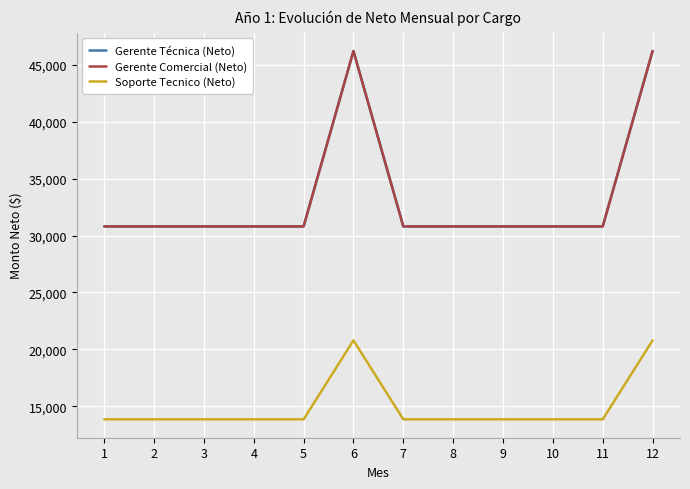

Reading left to right, list all the values displayed in this chart.

Gerente Técnica (Neto): 30800	30800	30800	30800	30800	46200	30800	30800	30800	30800	30800	46200
Gerente Comercial (Neto): 30800	30800	30800	30800	30800	46200	30800	30800	30800	30800	30800	46200
Soporte Tecnico (Neto): 13860	13860	13860	13860	13860	20790	13860	13860	13860	13860	13860	20790